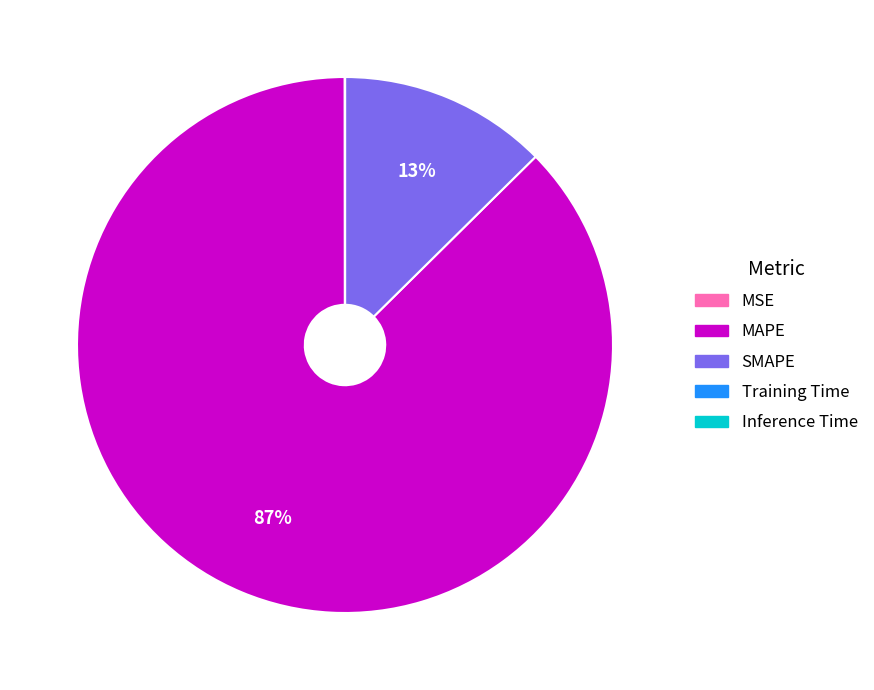

Which category has the biggest portion of the pie?

MAPE